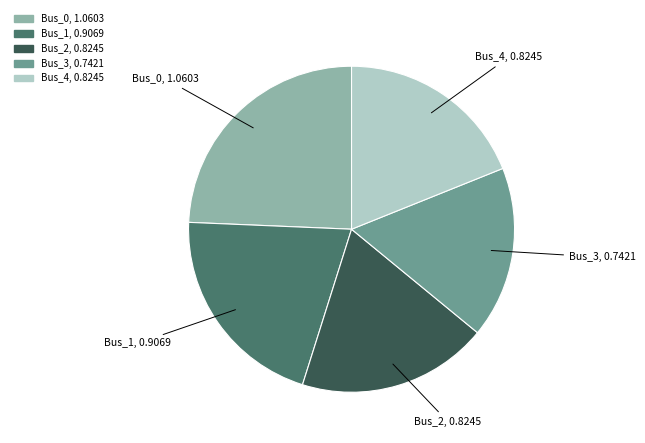

True or false: Bus_1 accounts for 21% of the total.

True